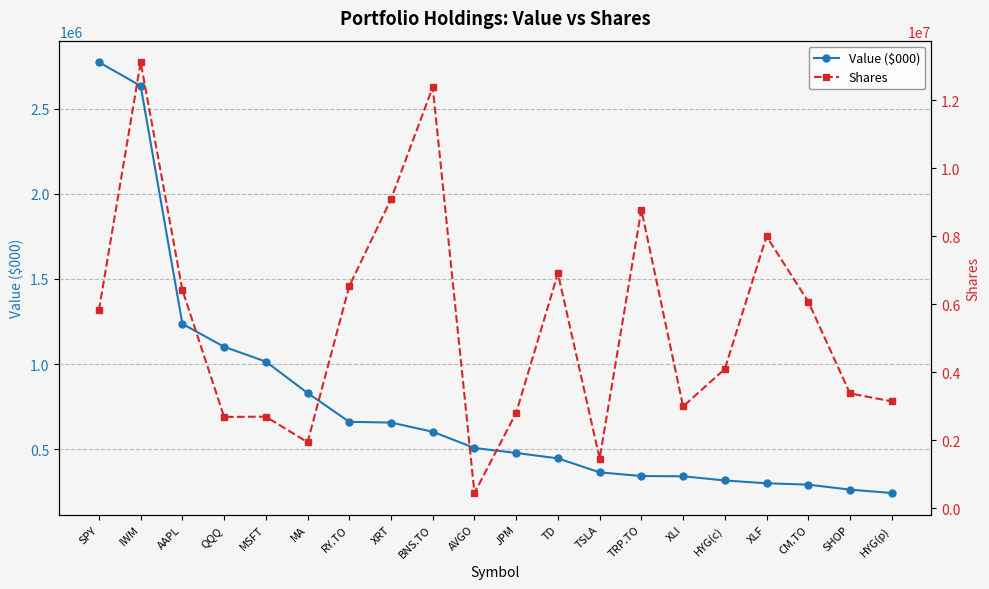

Which series ends up on top after the final intersection of Shares and Value ($000)?

Shares